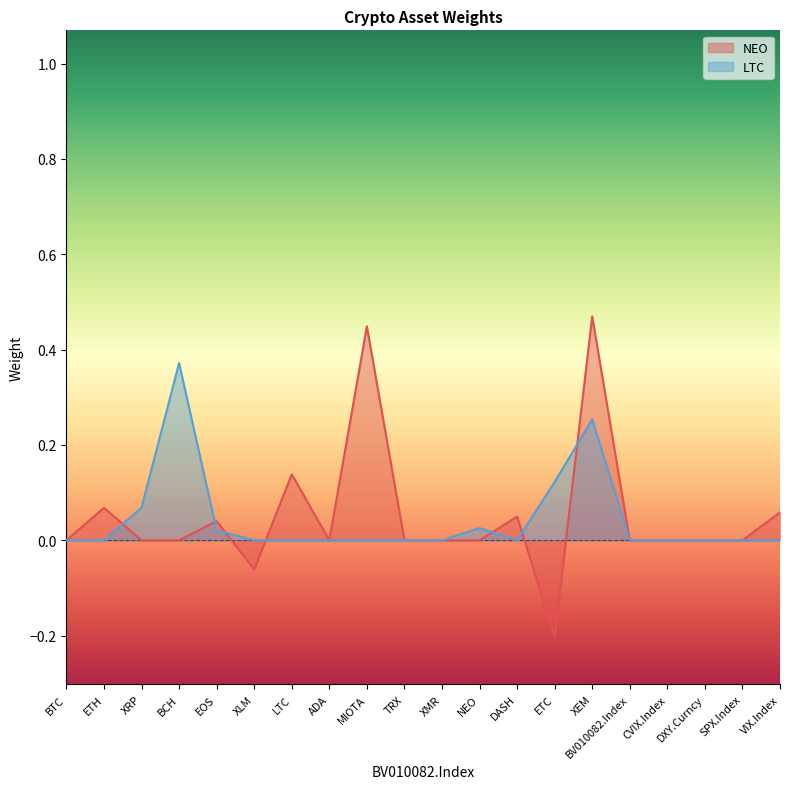

What is the average value of the NEO series?

0.1